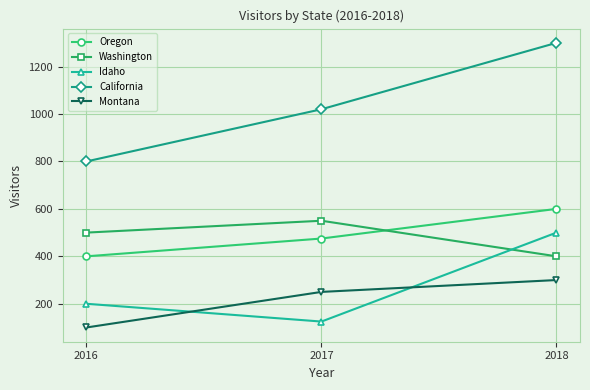

At 2018, list the series in order from smallest to largest.

Montana, Washington, Idaho, Oregon, California